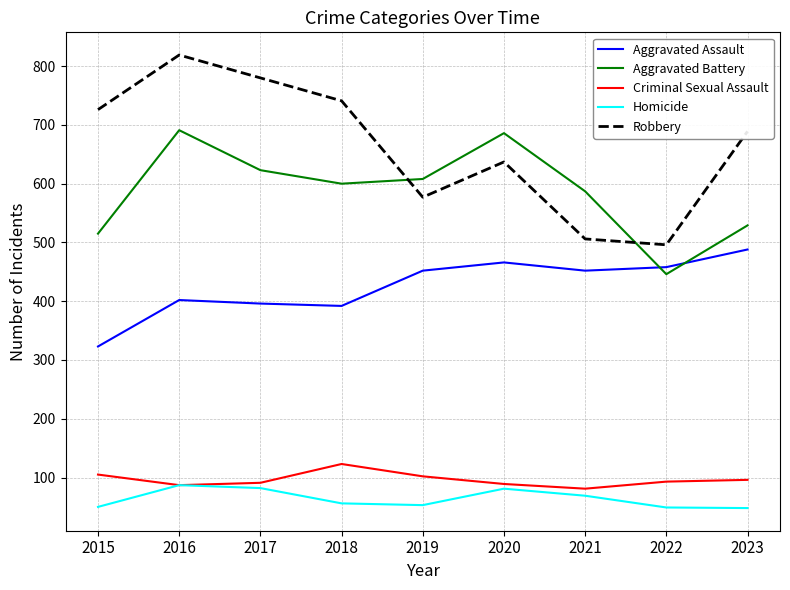

True or false: Criminal Sexual Assault has a value of 87 at 2016.

True